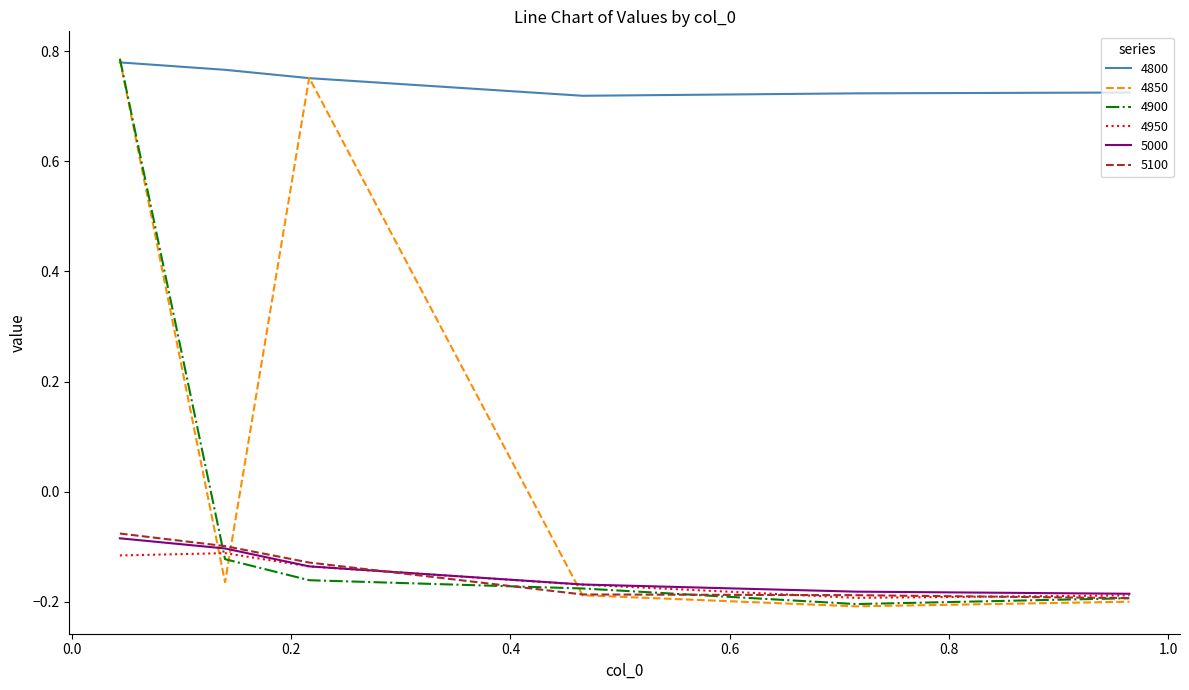

Which series has the largest total across all categories?

4800